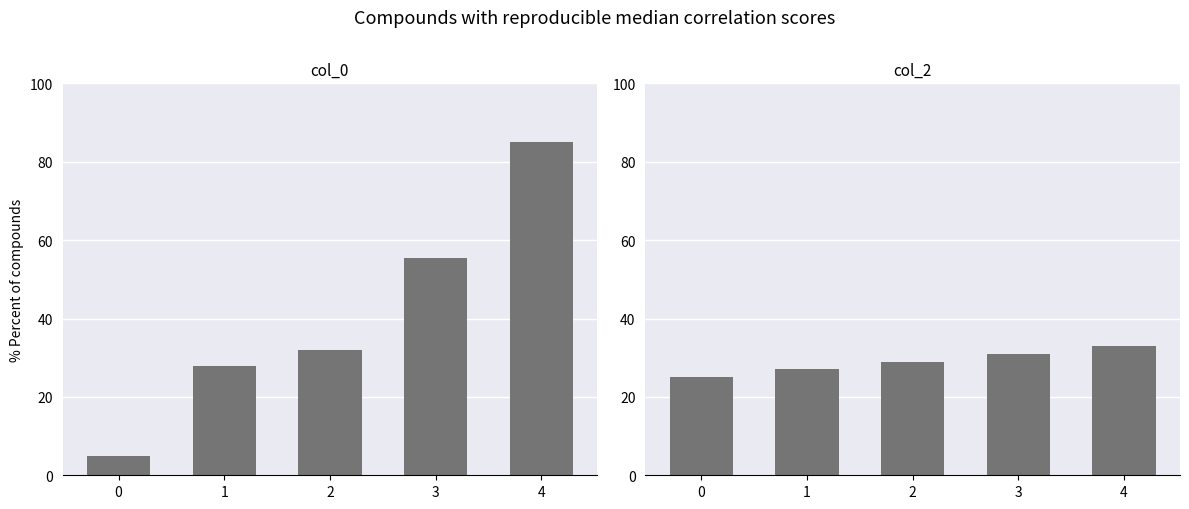

At which category is the sum across all series the highest?

4